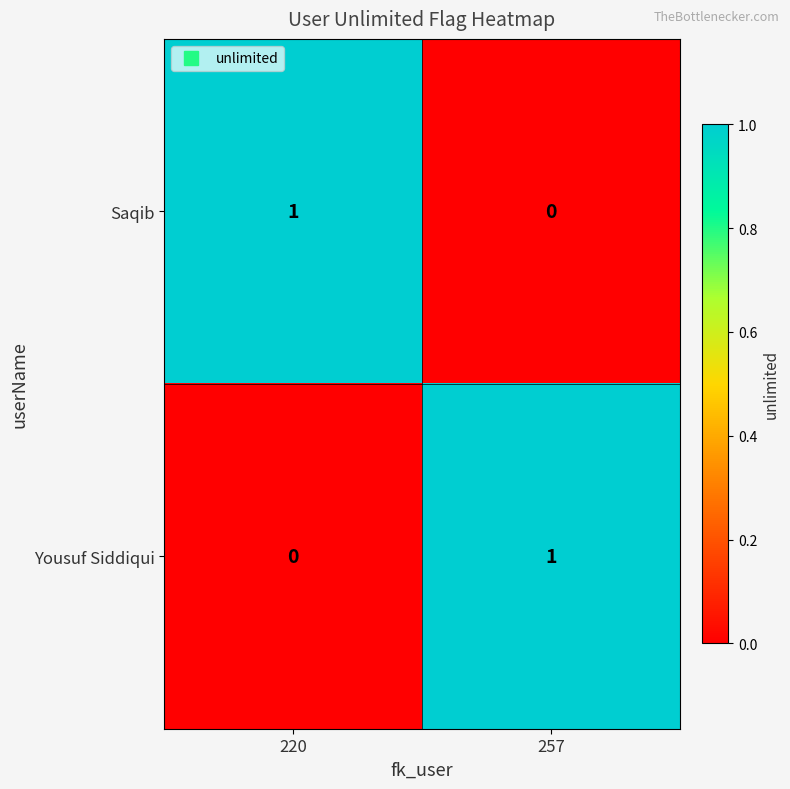

True or false: Yousuf Siddiqui has a value of 0 at 220.

True